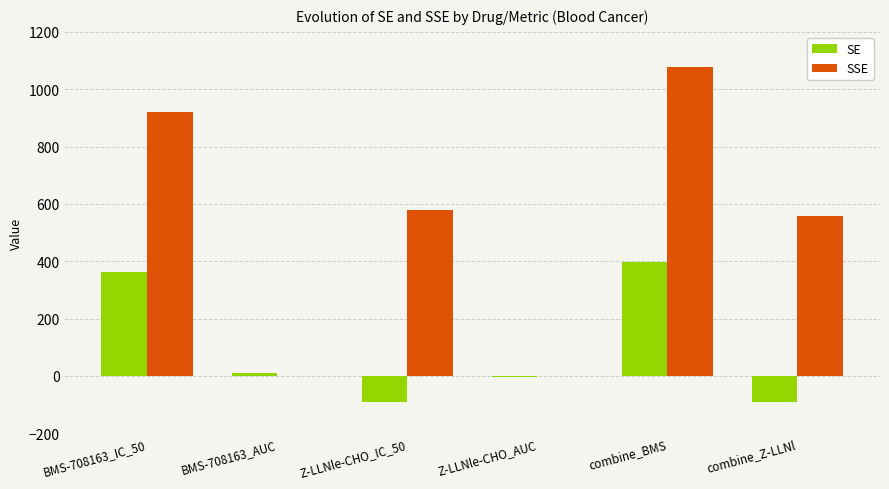

Where is SE nearest to the value 153?

BMS-708163_AUC